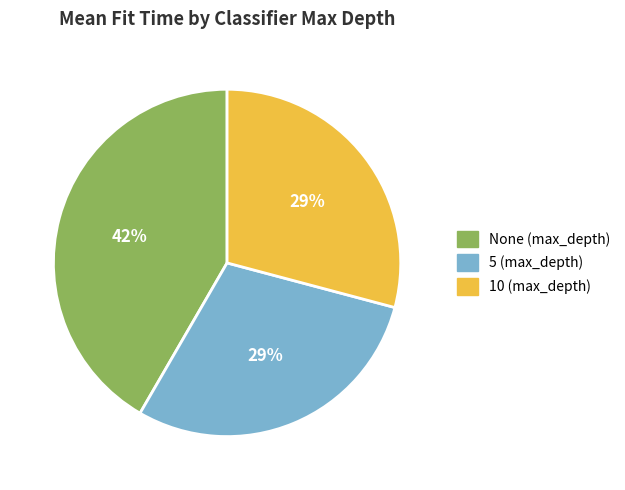

To the nearest percent, what is the average slice percentage?

33%